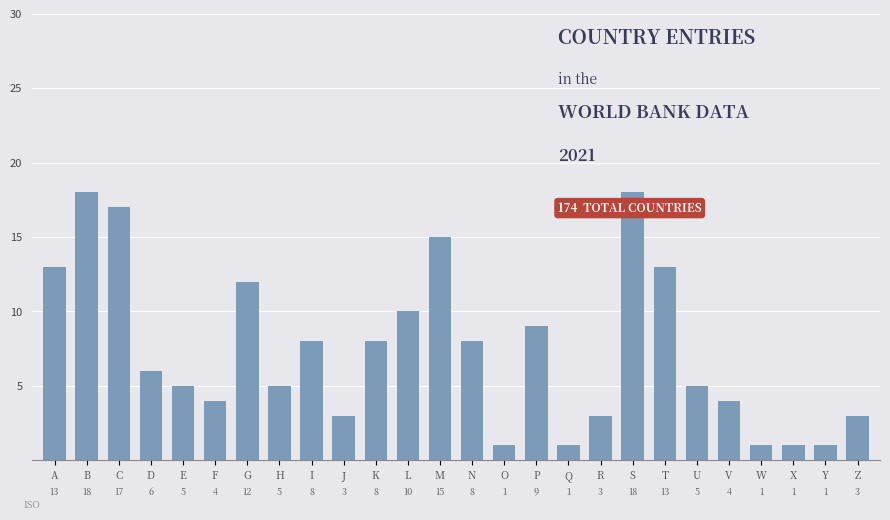

Reading right to left, list all the values displayed in this chart.

3	1	1	1	4	5	13	18	3	1	9	1	8	15	10	8	3	8	5	12	4	5	6	17	18	13